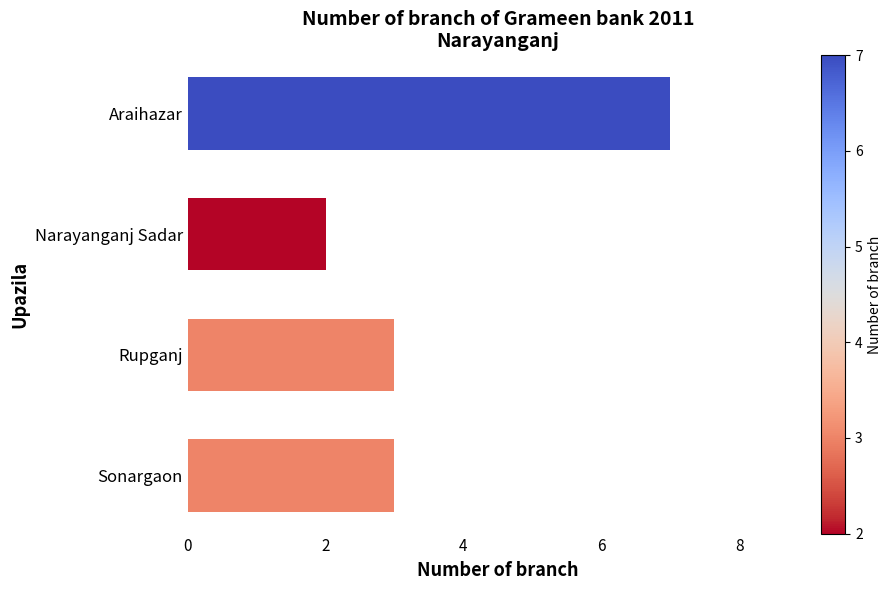

True or false: the data shows 2 at Araihazar.

False